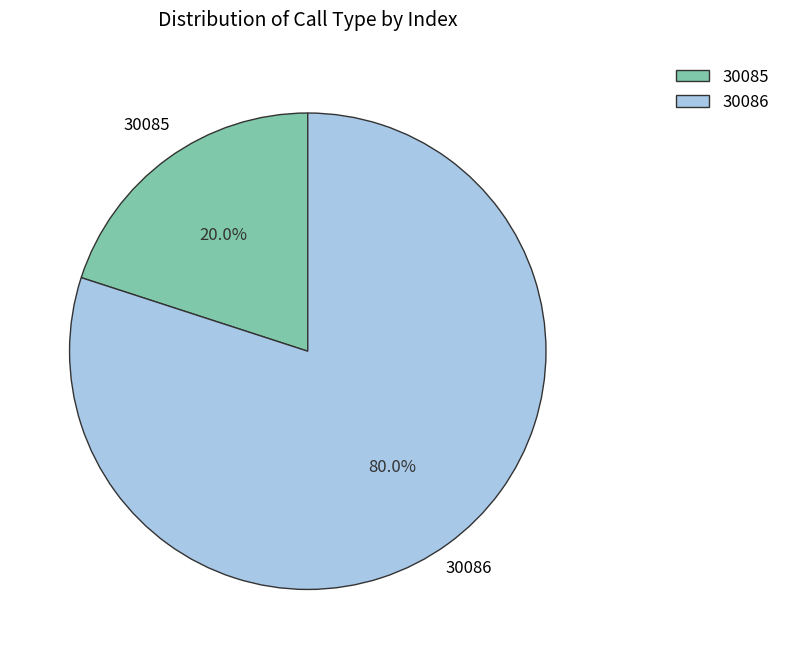

Which category accounts for the majority?

30086